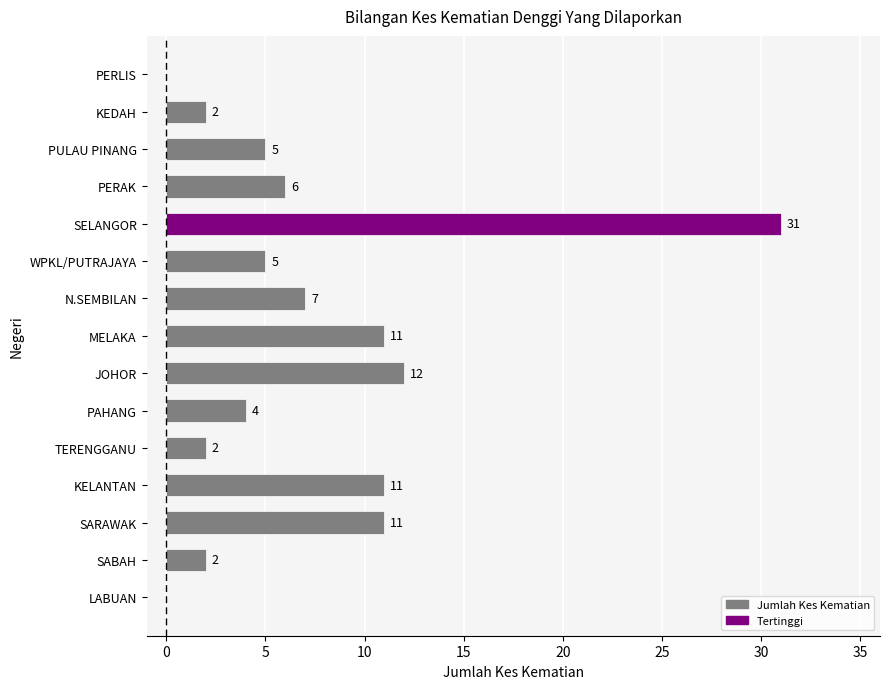

Does the chart contain stacked bars?

No